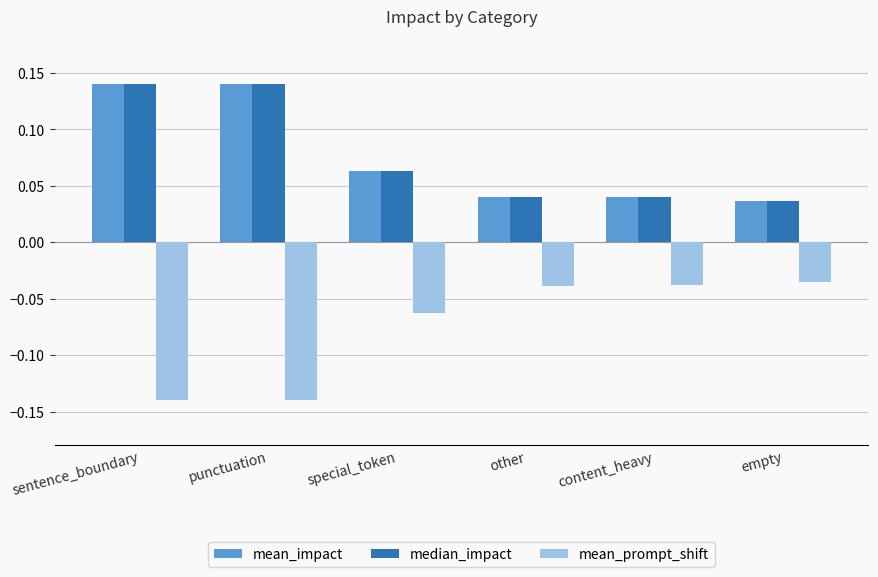

What is the sum of all mean_impact values?

0.5